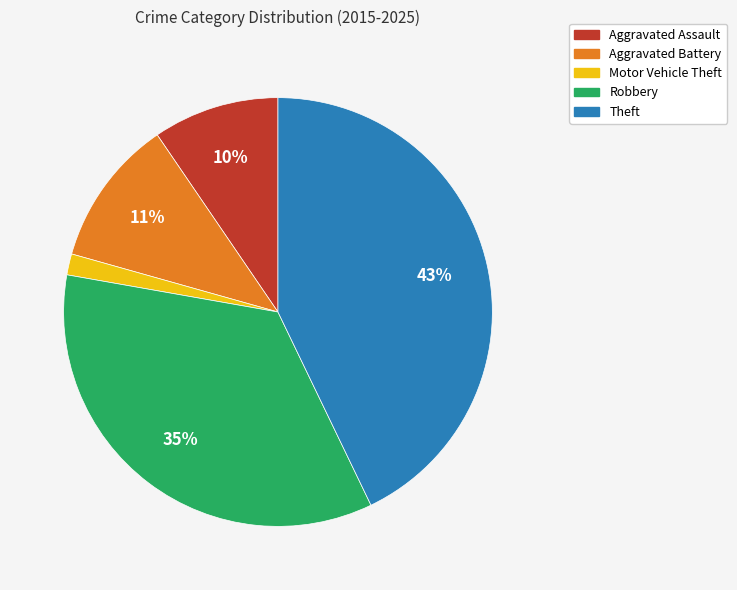

What percentage is the Robbery slice, to the nearest percent?

35%